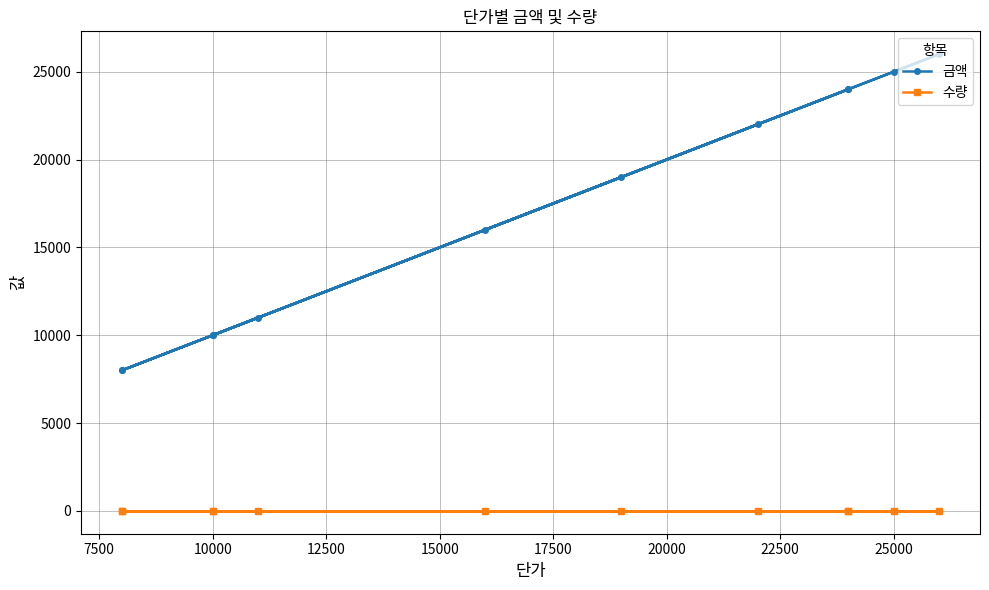

True or false: 금액 has a value of 32655 at 25000.

False